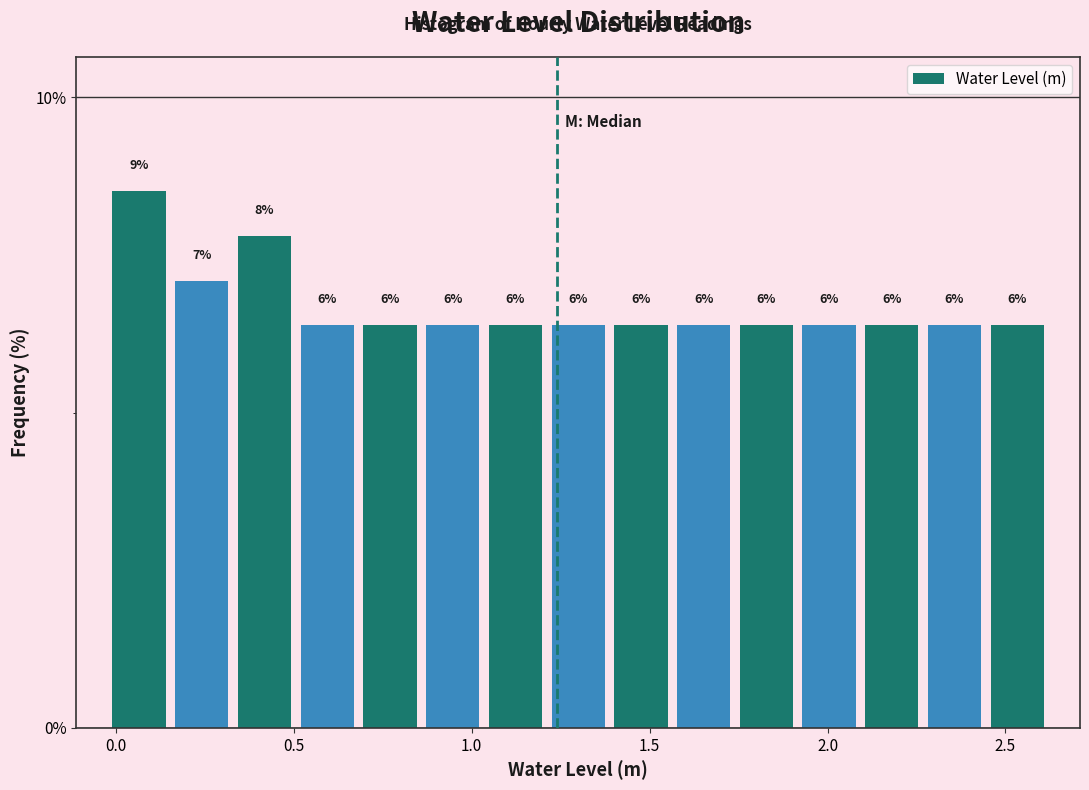

Read against the x-axis, roughly where is the centre of the tallest bar?

0.05